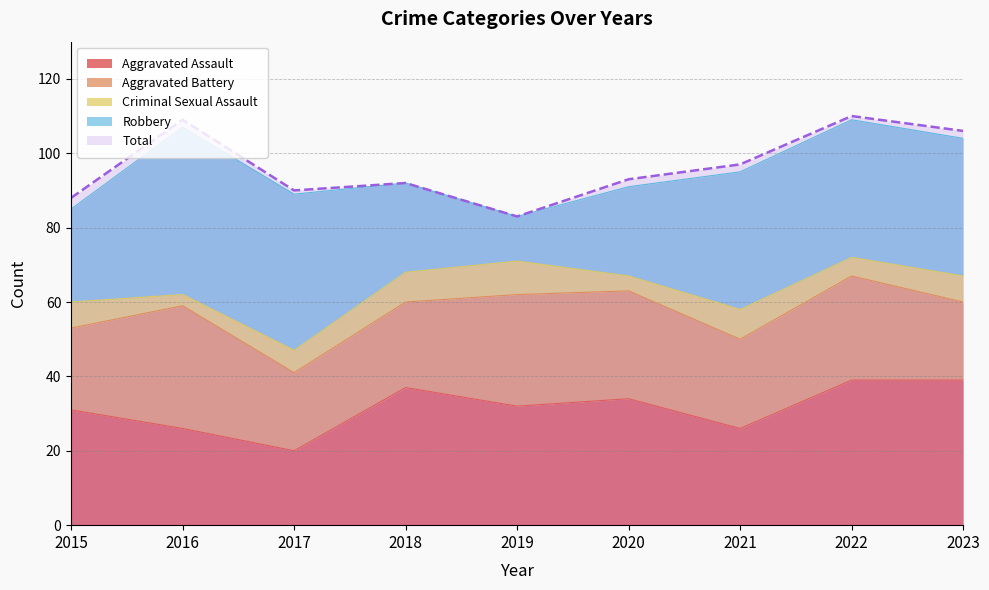

What is the minimum value for Aggravated Battery?

21